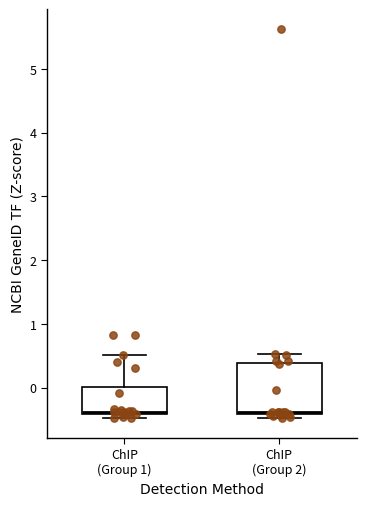

Comparing the boxes themselves (not the whiskers), which one is the tallest?

ChIP (Group 2)